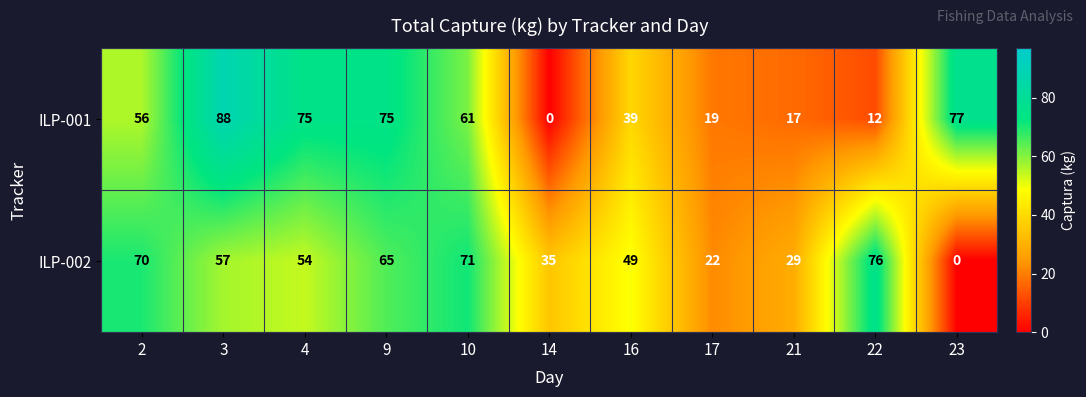

Which series has the largest range (max minus min)?

ILP-001